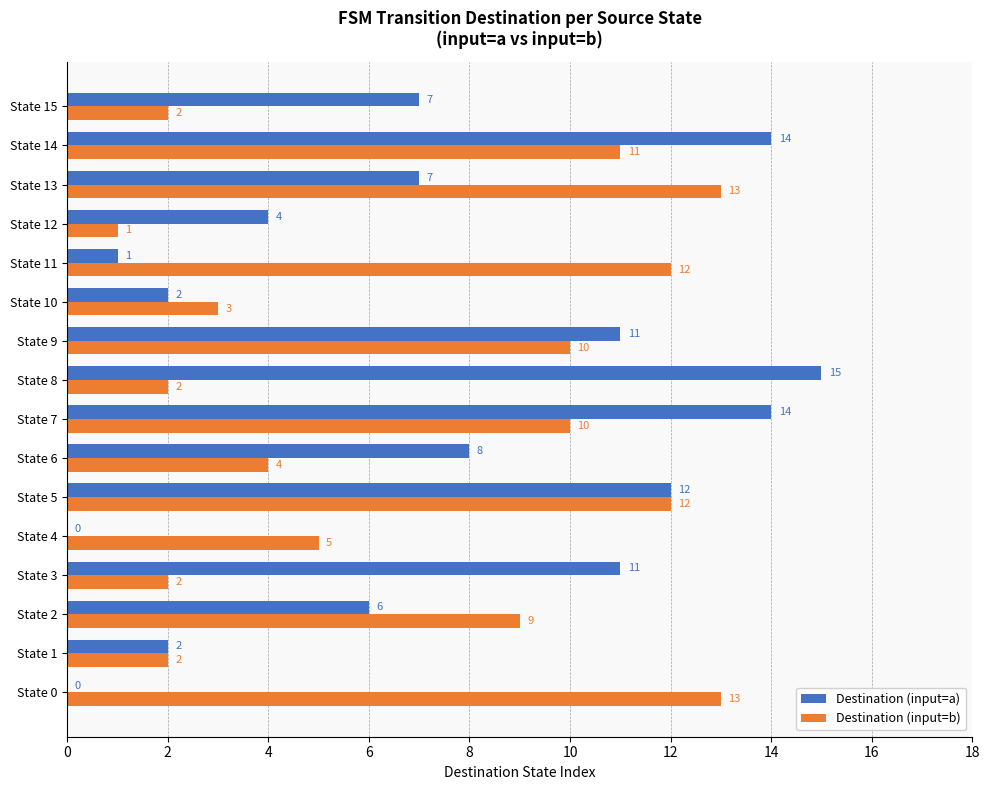

What value does the Destination (input=a) series have at State 15, to the nearest 10?

10